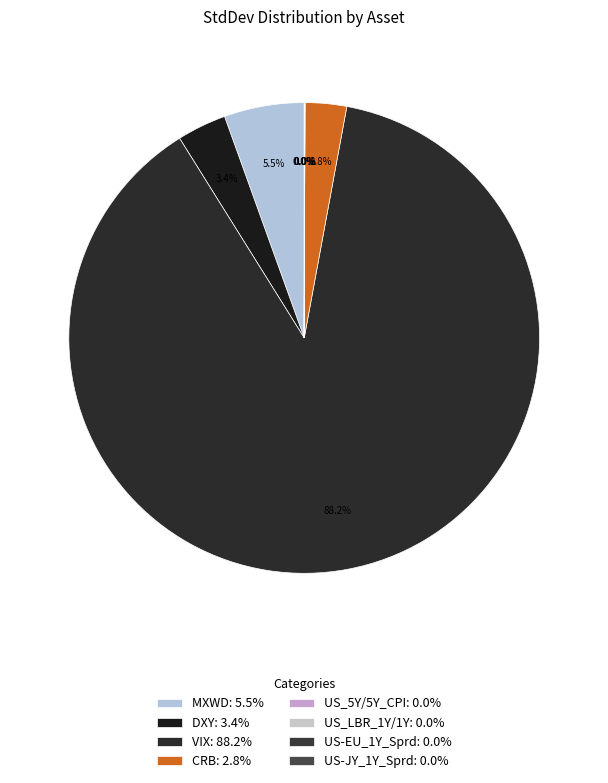

What percentage do VIX and US-EU_1Y_Sprd together represent?

88.2%